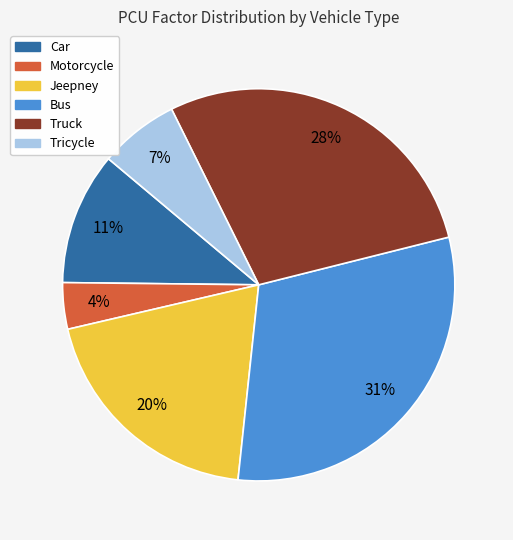

To the nearest percent, what is the combined percentage of Jeepney and Car?

31%